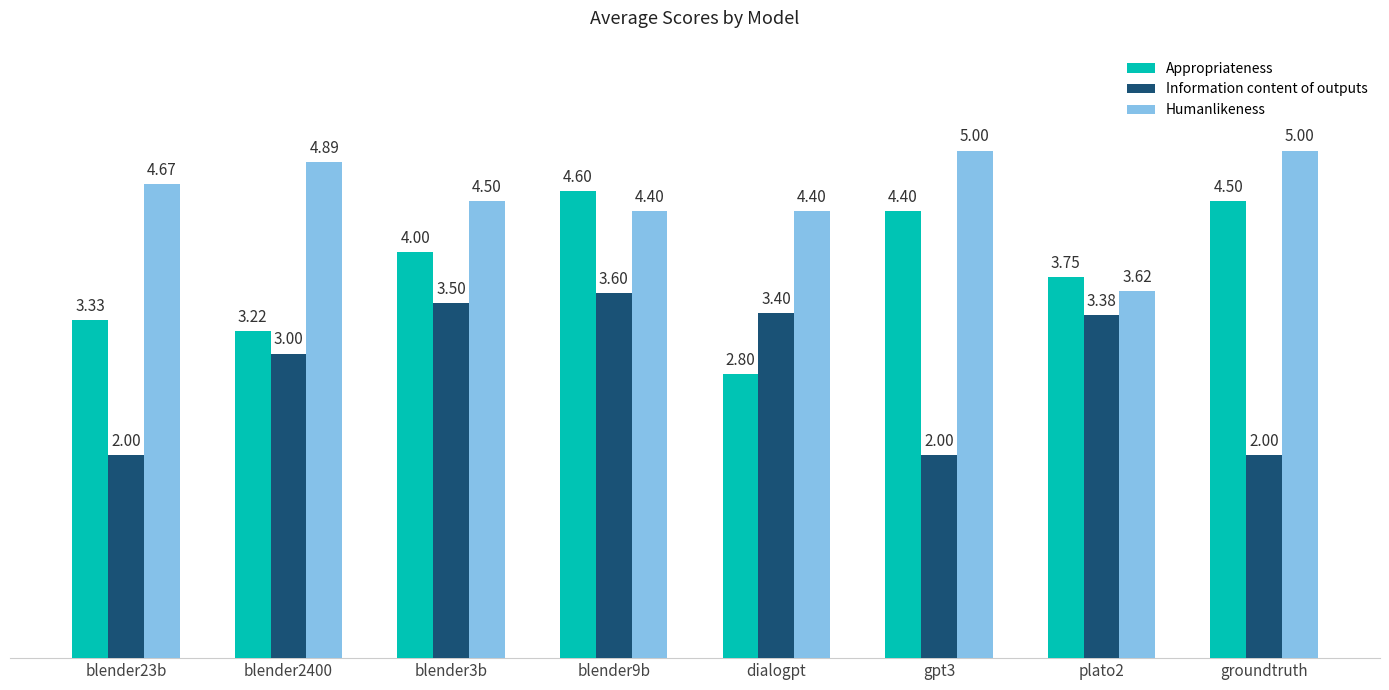

At blender9b, list the series in order from largest to smallest.

Appropriateness, Humanlikeness, Information content of outputs